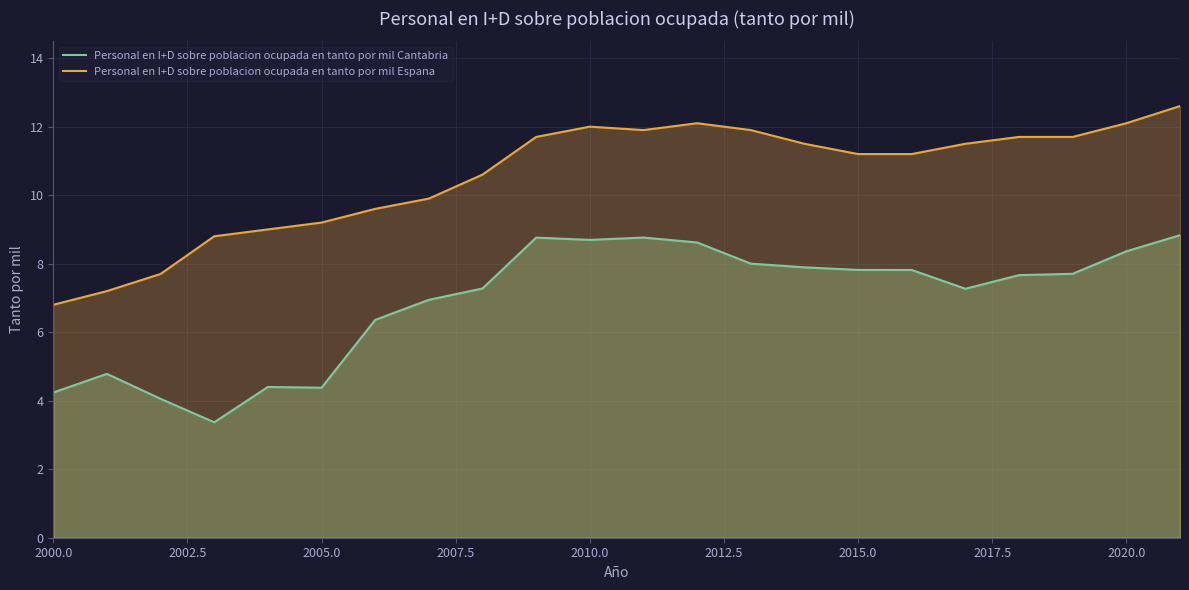

Which series has the largest total across all categories?

Personal en I+D sobre poblacion ocupada en tanto por mil Espana